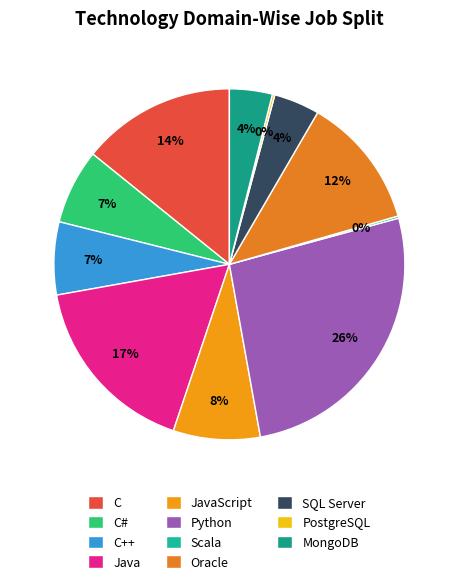

Which category has the biggest portion of the pie?

Python